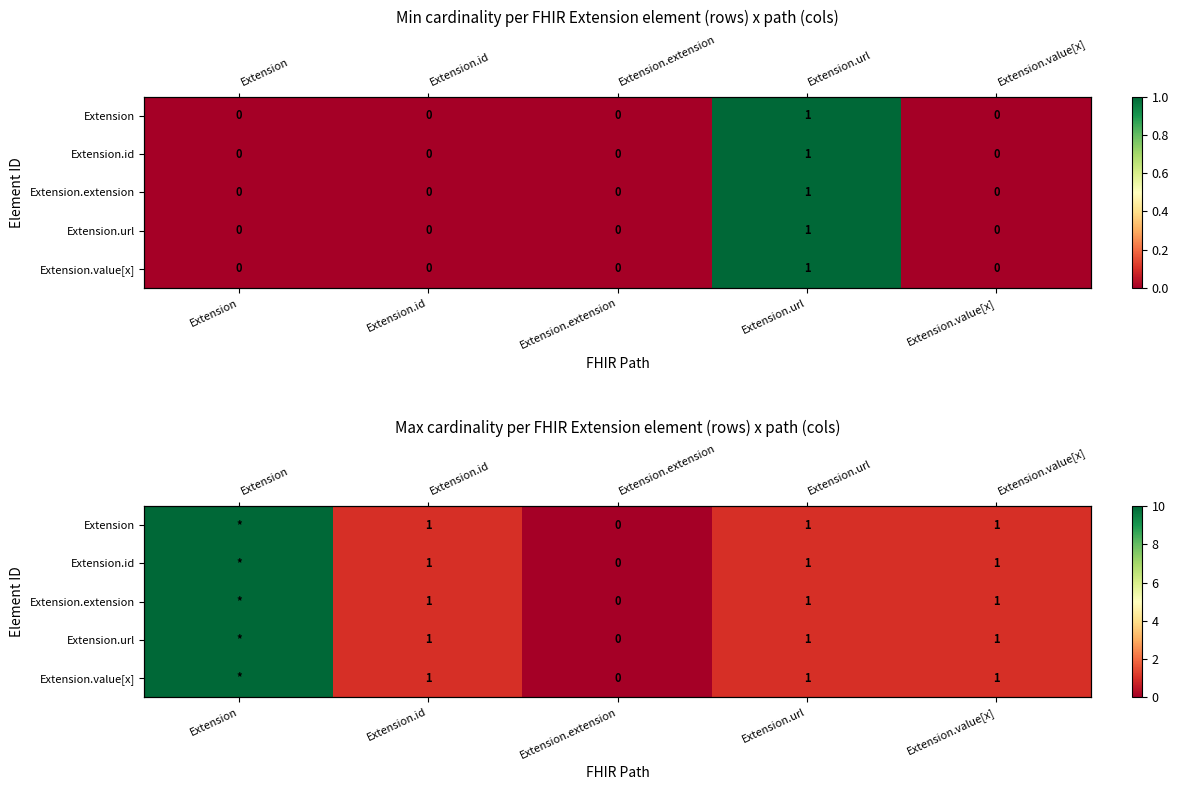

Rank the series by their maximum value, from lowest to highest.

Extension, Extension.id, Extension.extension, Extension.url, Extension.value[x]